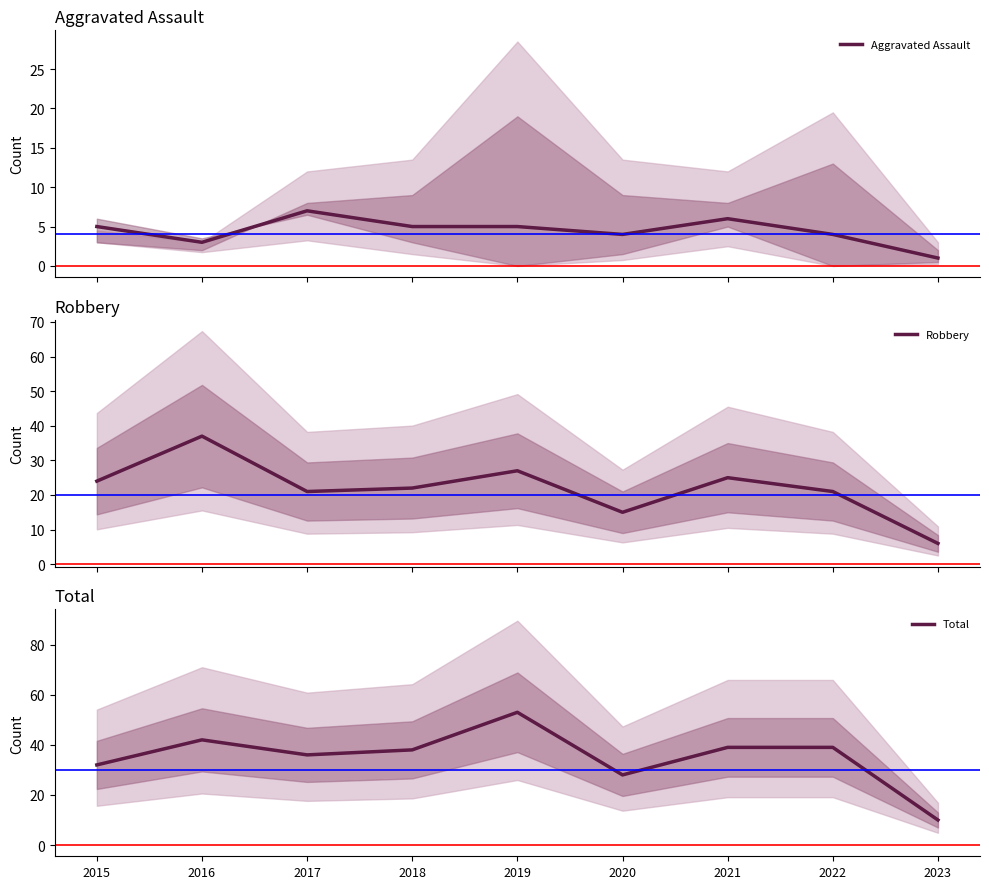

True or false: Aggravated Assault and Total intersect in this chart.

False